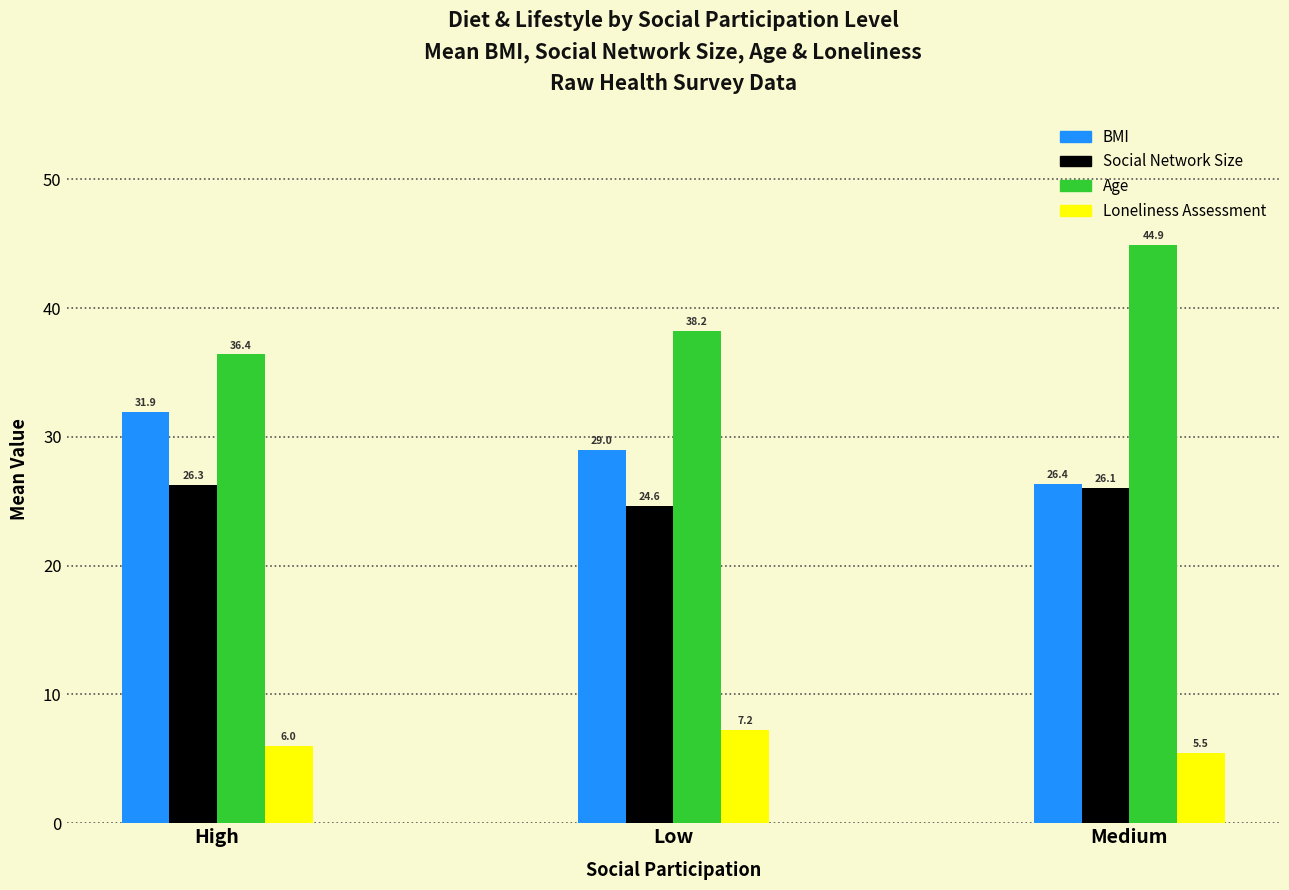

List the series in order of their peak value, lowest first.

Loneliness Assessment, Social Network Size, BMI, Age